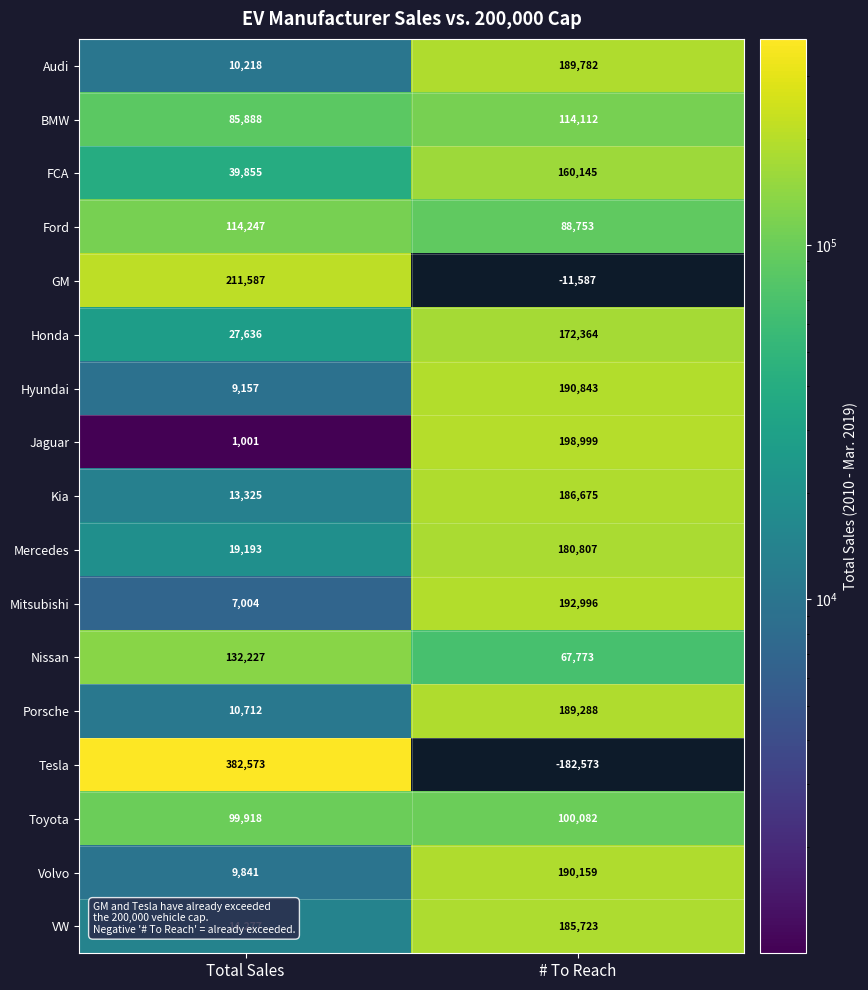

True or false: Mitsubishi has a value of 7004 at Total Sales.

True